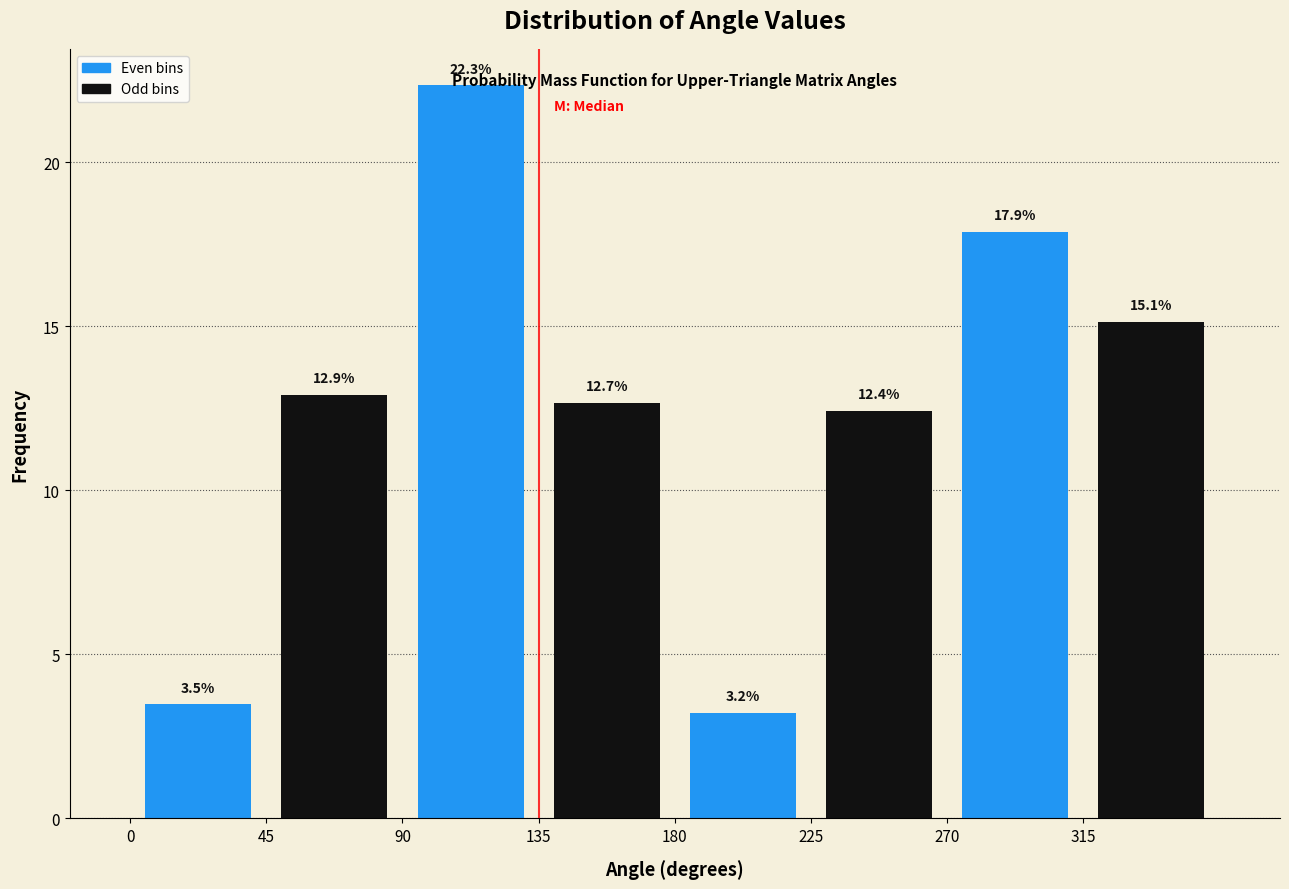

How tall is the bar that spans 270 to 315 on the x-axis?

17.9